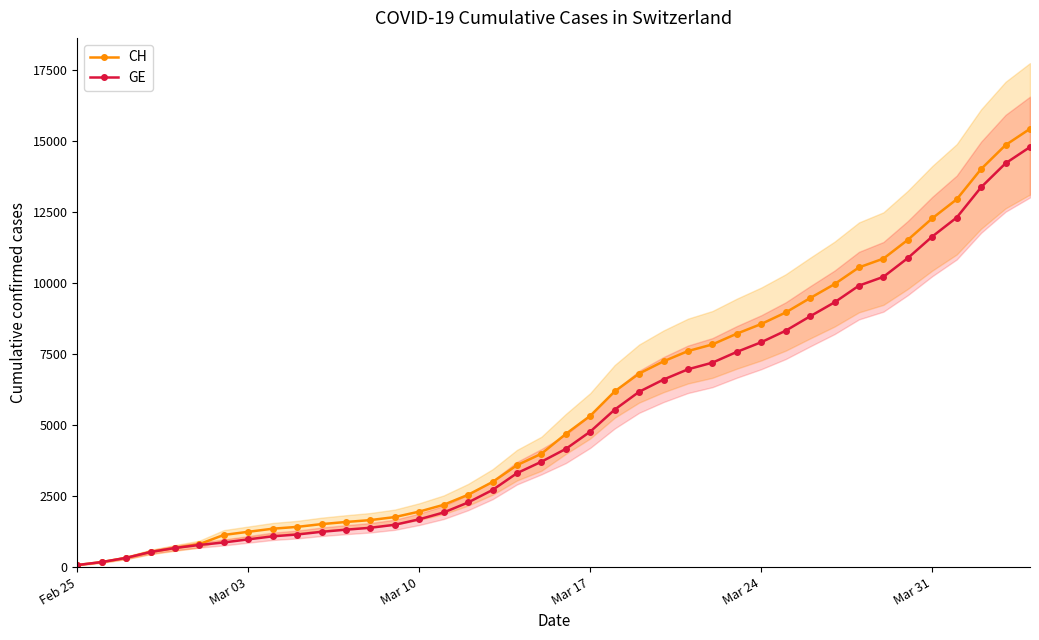

Which series has the largest total across all categories?

CH